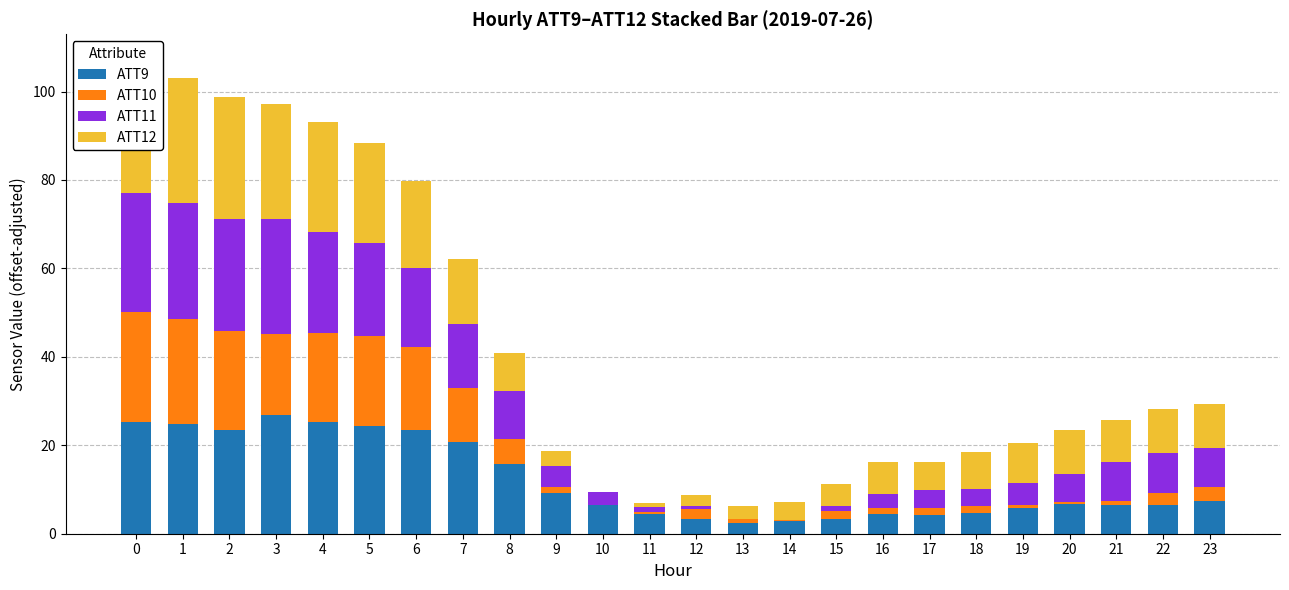

How many bars are there in total?

96